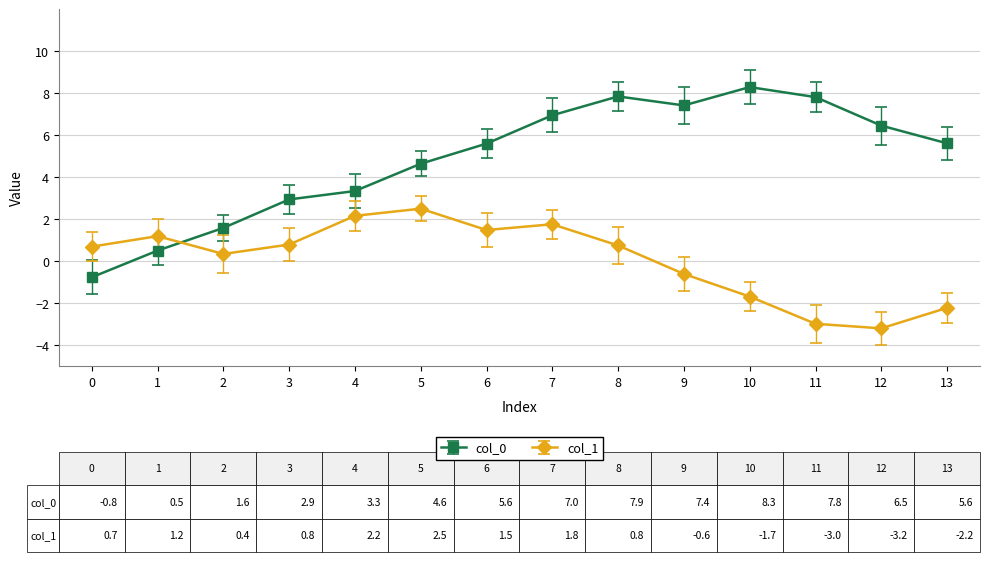

What is the maximum value for col_0?

8.3